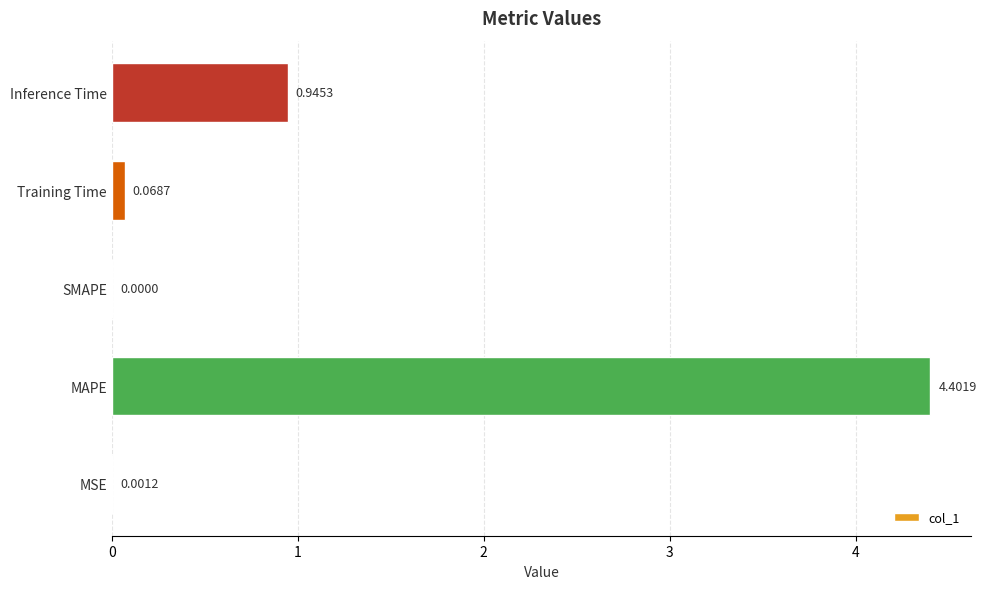

At which label is the value closest to 2?

Inference Time